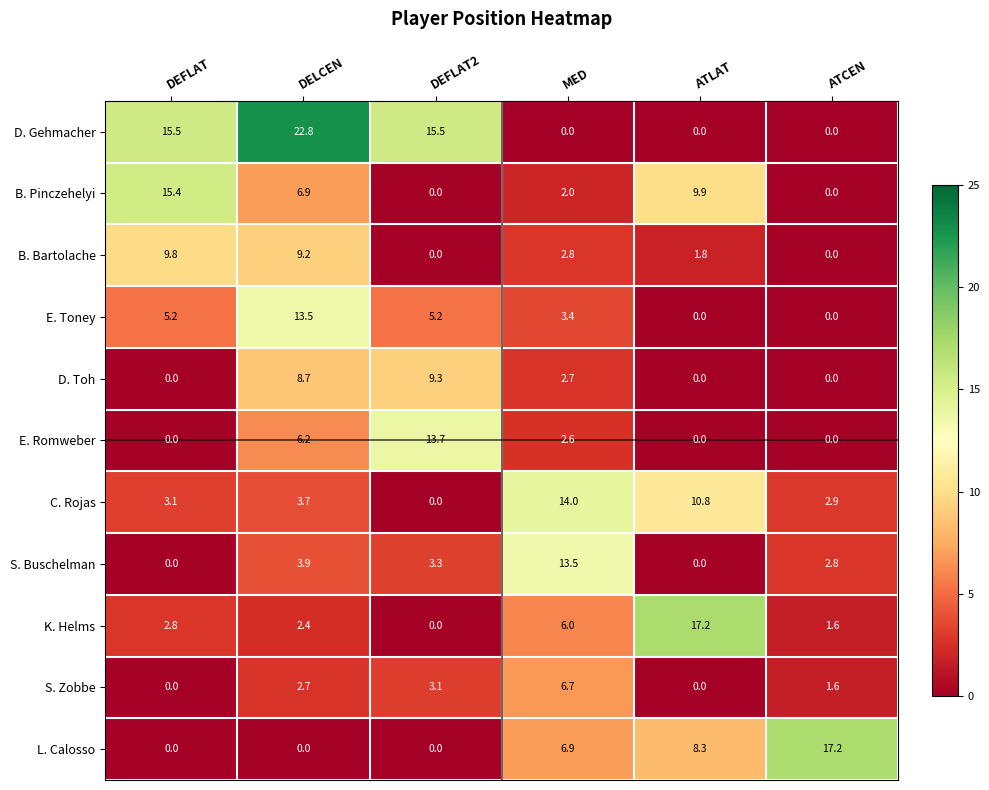

How many data points in E. Toney are less than 5?

3